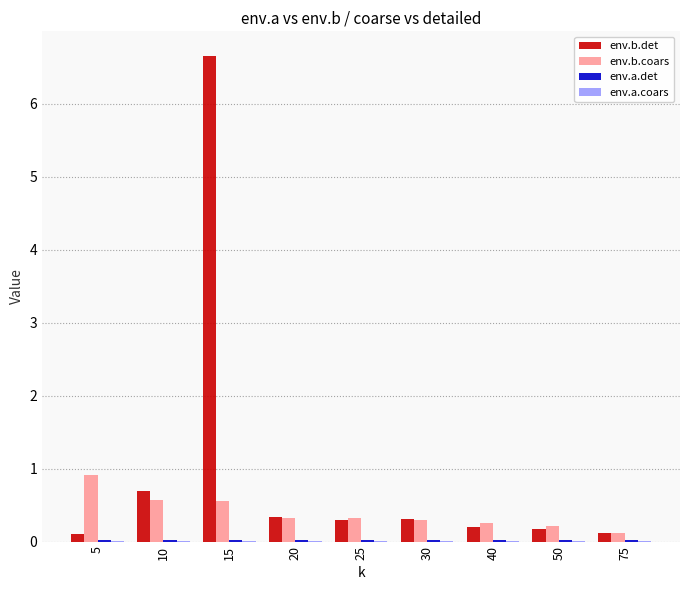

Which series has the largest total across all categories?

env.b.det